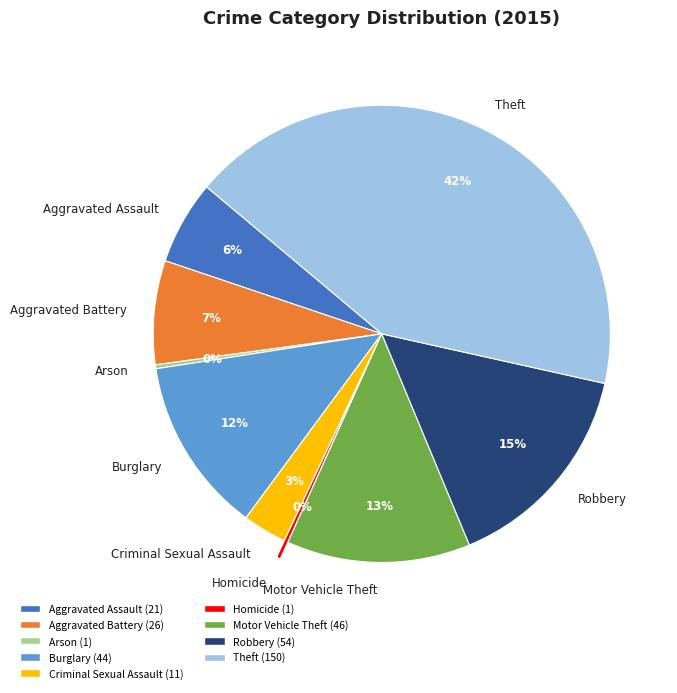

Is Robbery the majority of the pie?

No